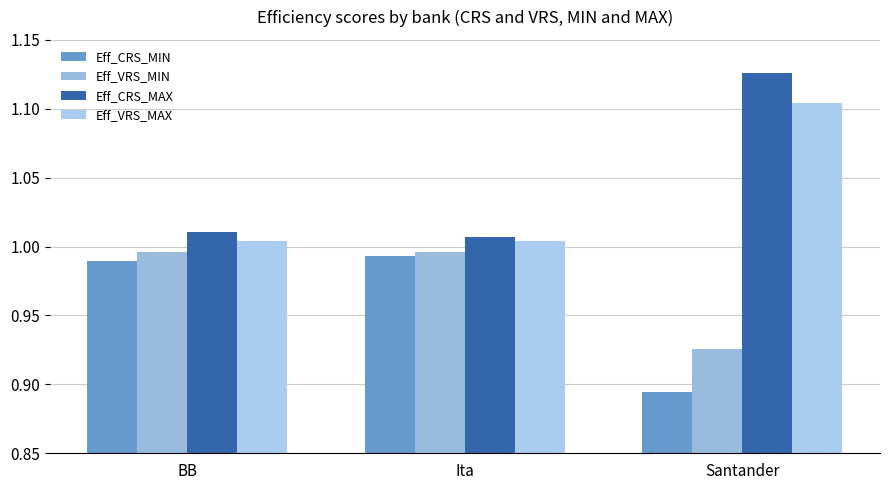

True or false: Eff_VRS_MAX has a value of 1.0 at BB.

True